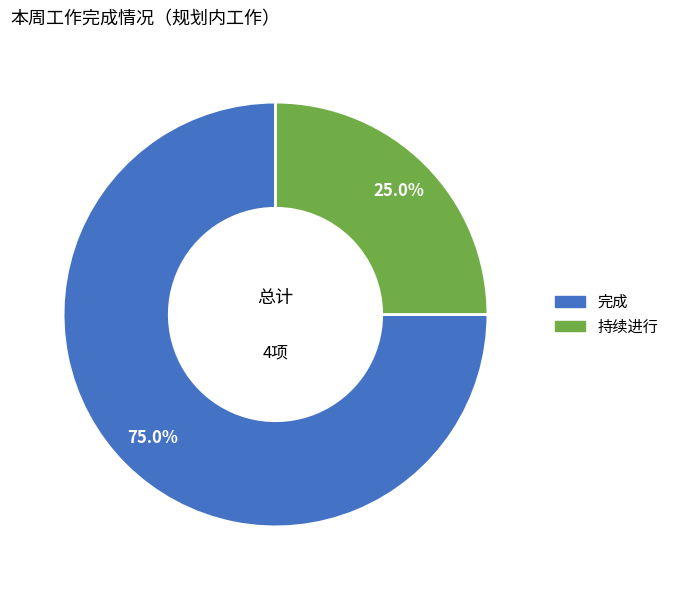

Is it true that 持续进行 is 16% of the pie?

False